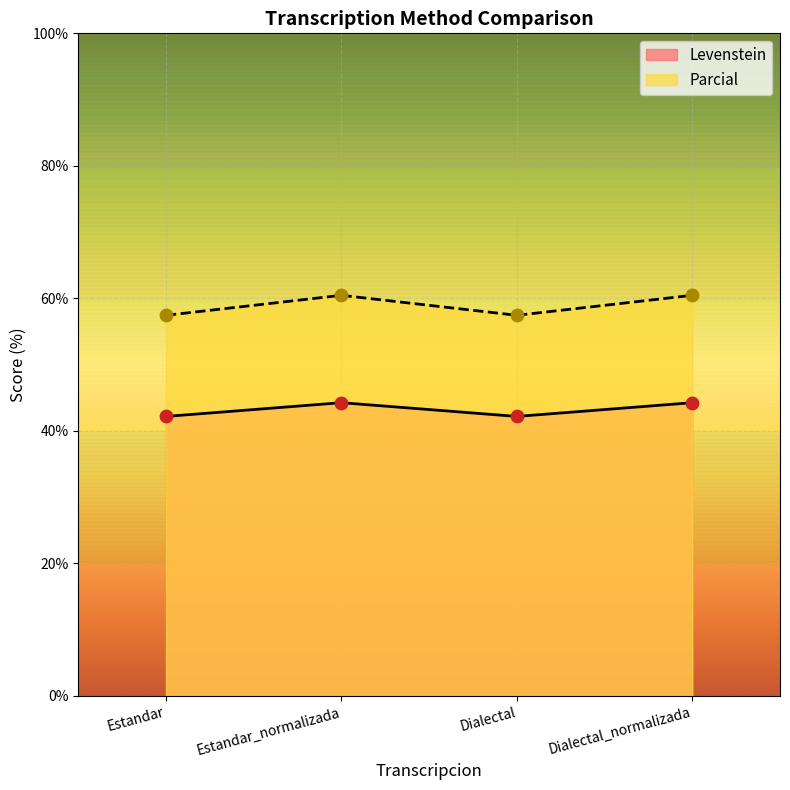

Which series contains the lowest Y value?

Levenstein